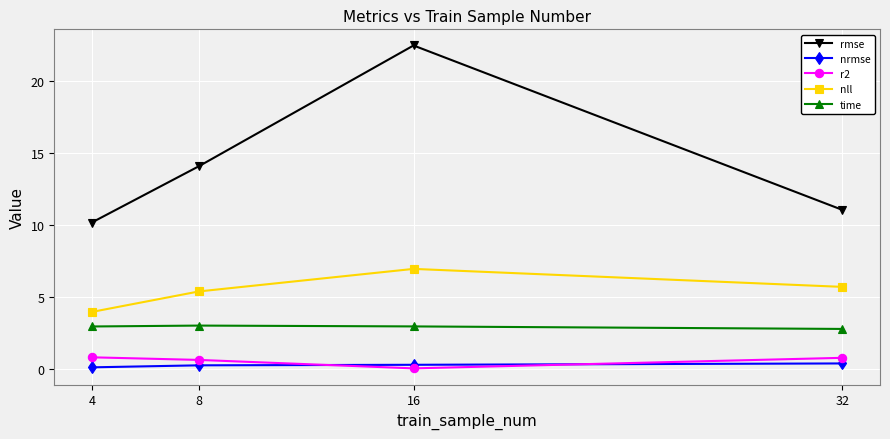

What are all the series names shown in the legend?

rmse, nrmse, r2, nll, time